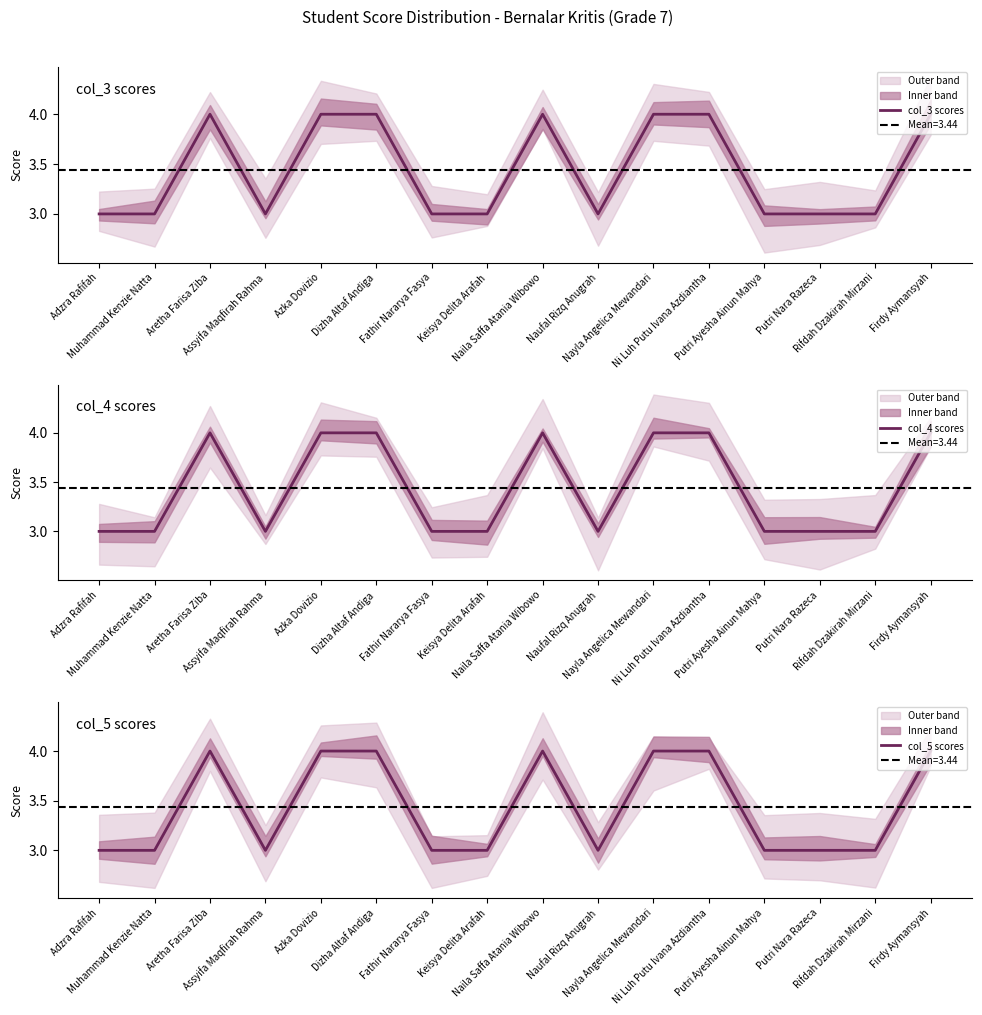

At which category does col_5 scores reach its first local valley?

Assyifa Maqfirah Rahma